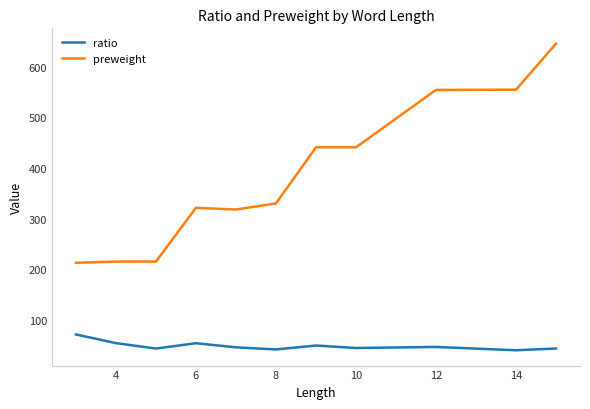

Which series has the largest total across all categories?

preweight